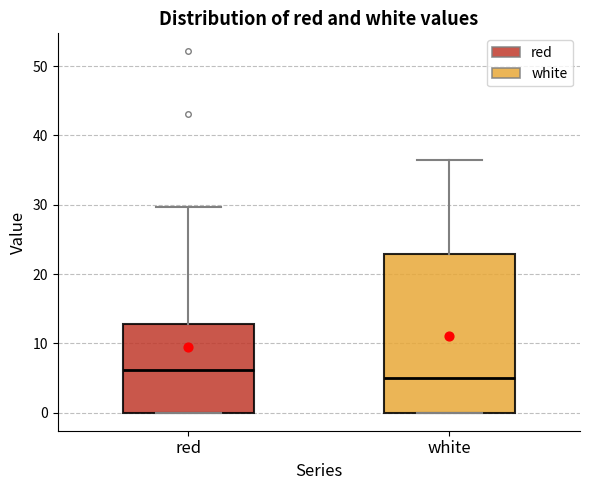

Which box has the highest median line?

red